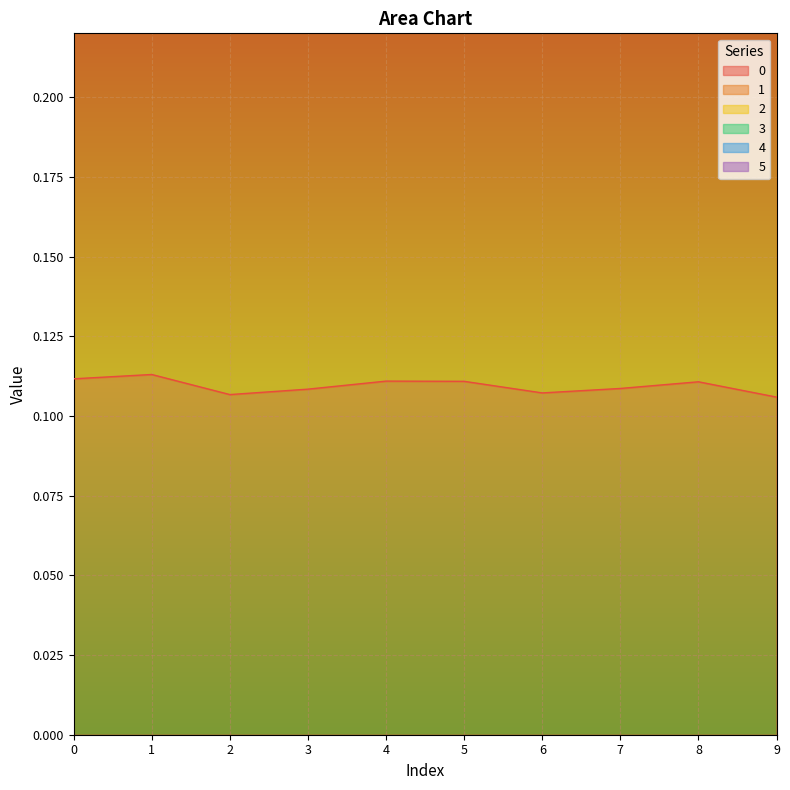

Count the 0 values in the range 0 to 1.

10